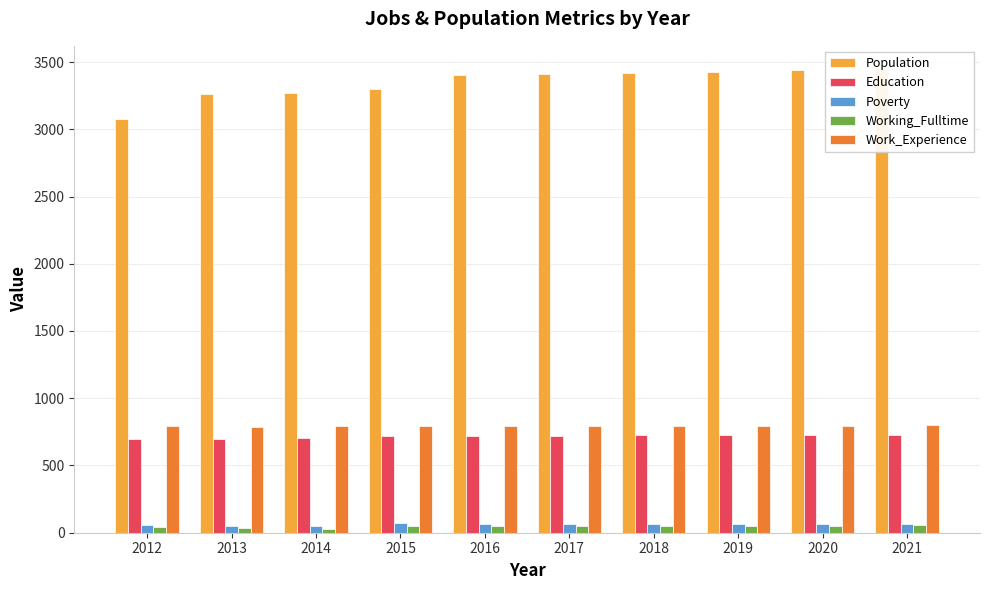

What is the value of the Working_Fulltime bar at the 10th from the left?

55